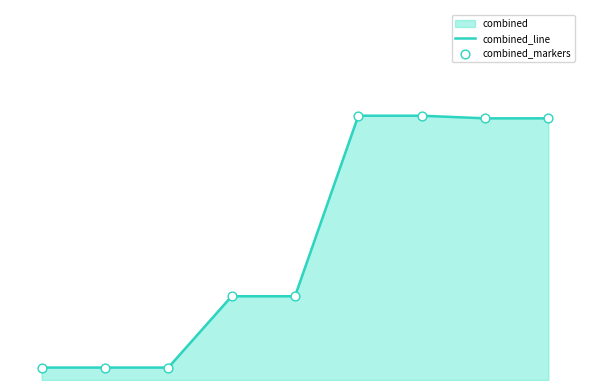

Which series has the largest Y range (max minus min)?

combined_line